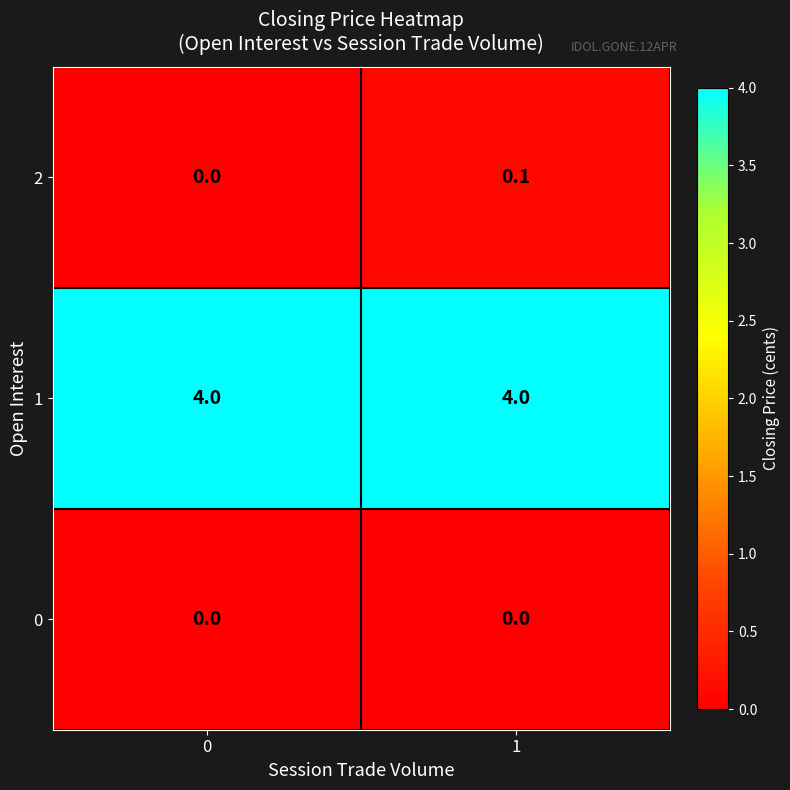

The value of 1 at 0 is 4.0. True or false?

True